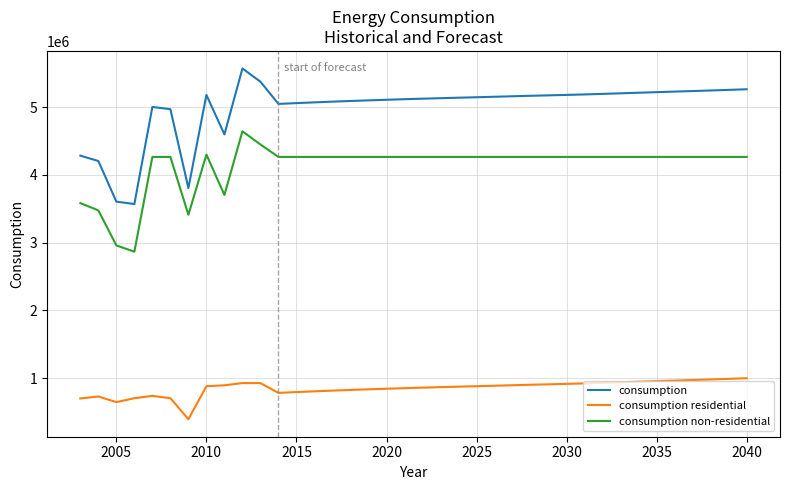

True or false: consumption non-residential and consumption cross at least once.

False